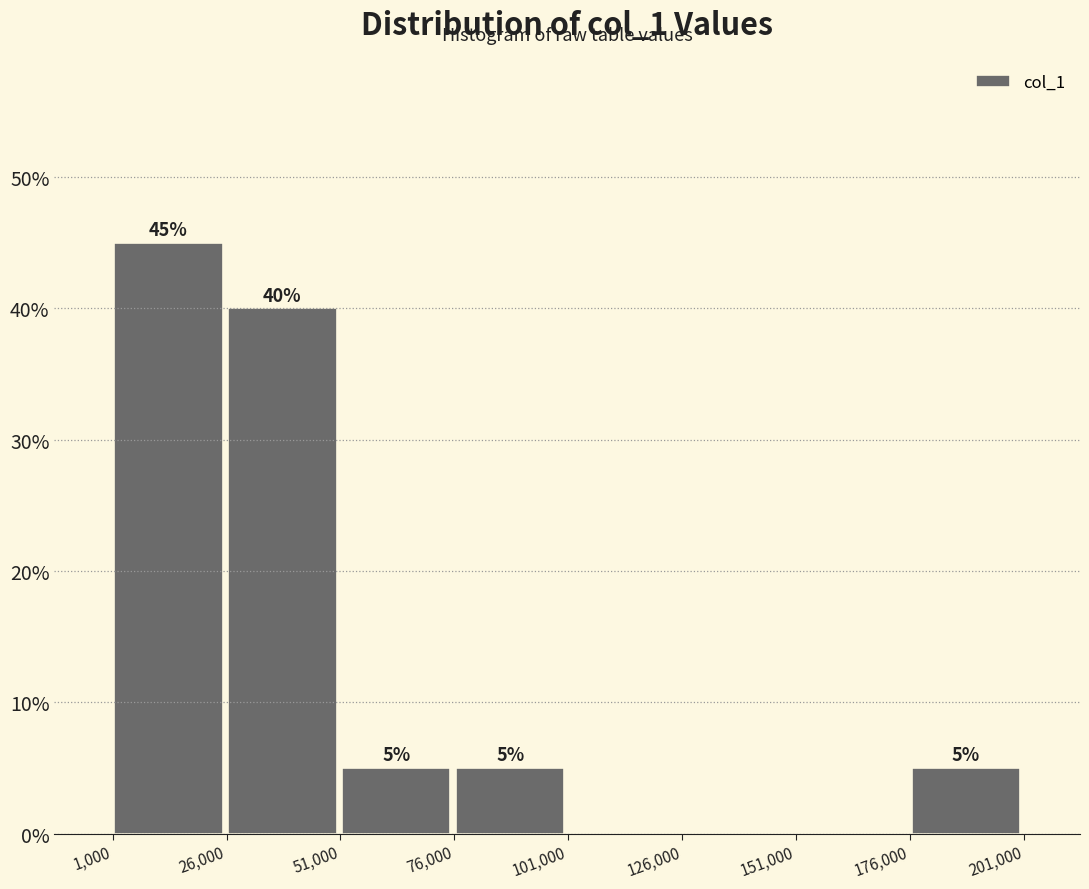

Which range on the x-axis has the tallest bar?

0 to 25000